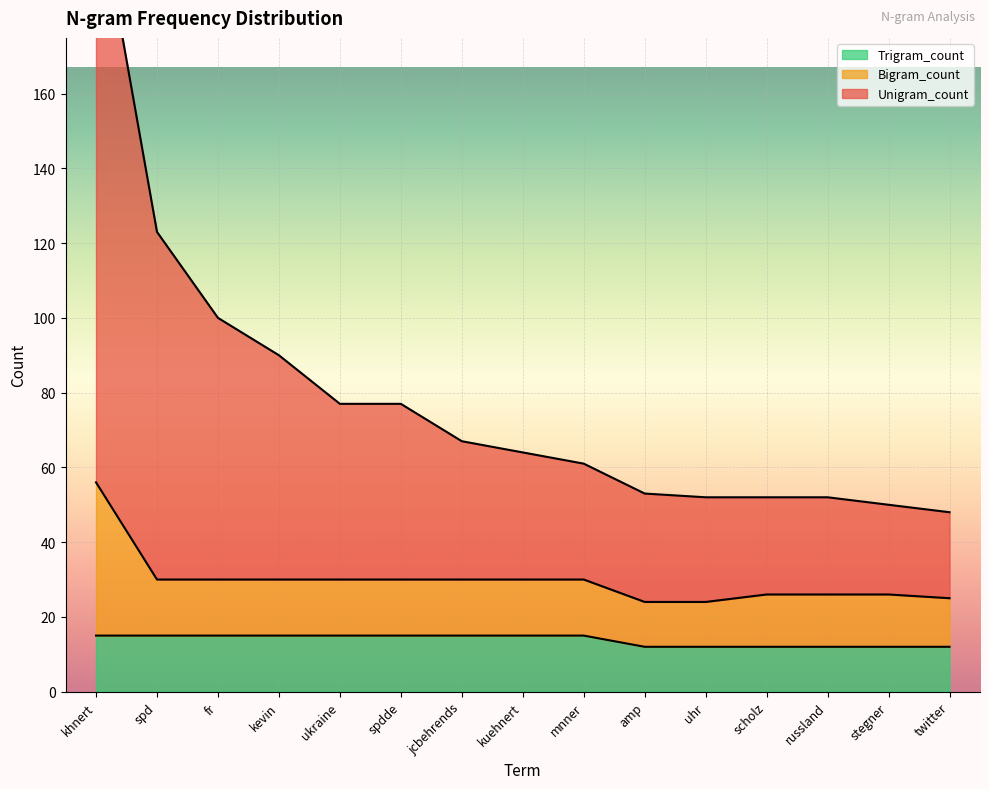

Reading right to left, extract all data points from this chart.

Unigram_count: twitter=48	stegner=50	russland=52	scholz=52	uhr=52	amp=53	mnner=61	kuehnert=64	jcbehrends=67	spdde=77	ukraine=77	kevin=90	fr=100	spd=123	khnert=215
Bigram_count: twitter=25	stegner=26	russland=26	scholz=26	uhr=24	amp=24	mnner=30	kuehnert=30	jcbehrends=30	spdde=30	ukraine=30	kevin=30	fr=30	spd=30	khnert=56
Trigram_count: twitter=12	stegner=12	russland=12	scholz=12	uhr=12	amp=12	mnner=15	kuehnert=15	jcbehrends=15	spdde=15	ukraine=15	kevin=15	fr=15	spd=15	khnert=15